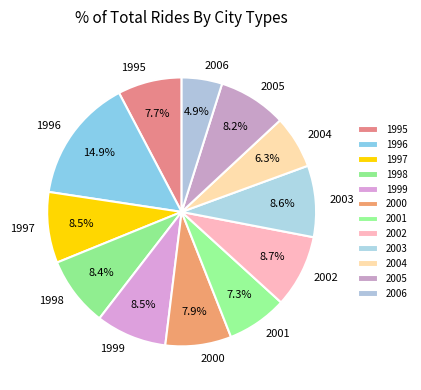

Combined, what portion of the pie is 1995 and 2000?

15.6%